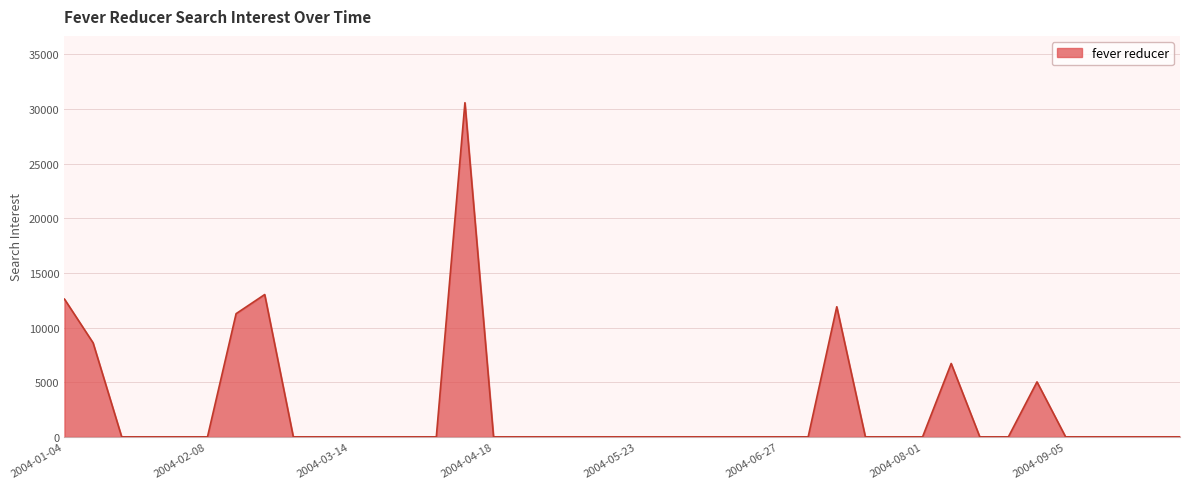

What is the maximum value shown in the chart?

30584.6